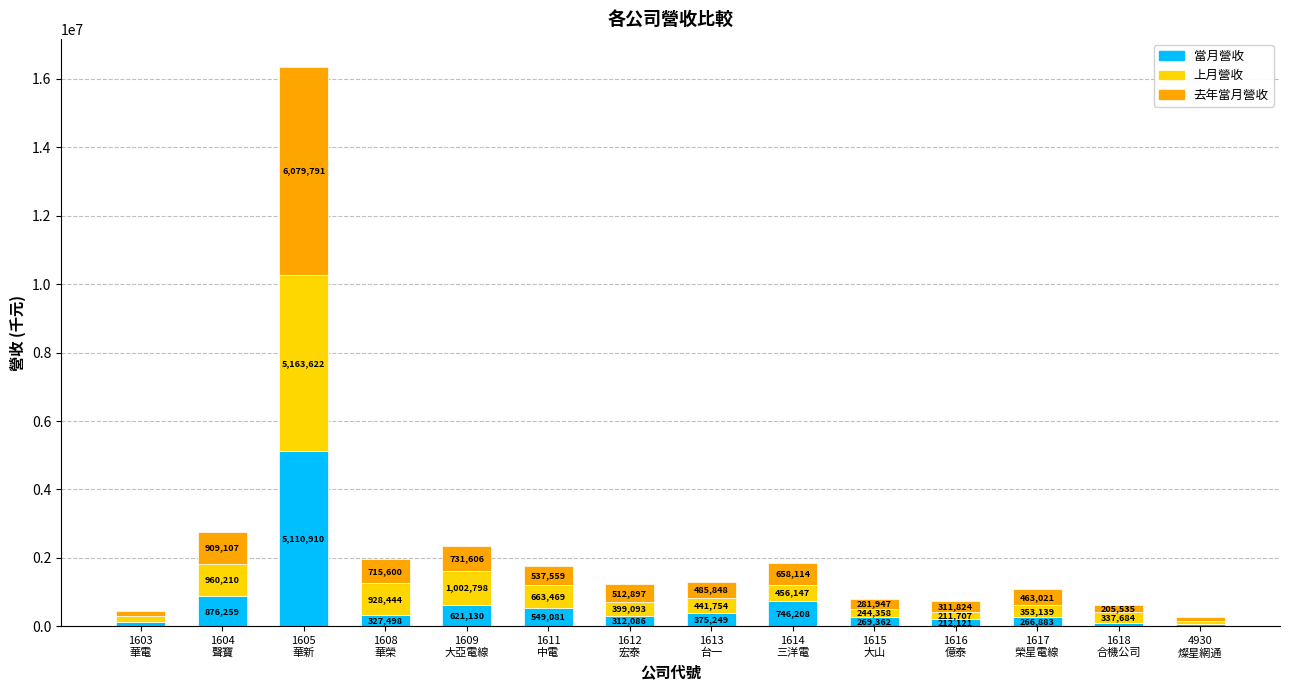

Reading left to right, what are the values for 當月營收?

131466	876259	5110910	327498	621130	549081	312086	375249	746208	269362	212121	266883	87873	82339